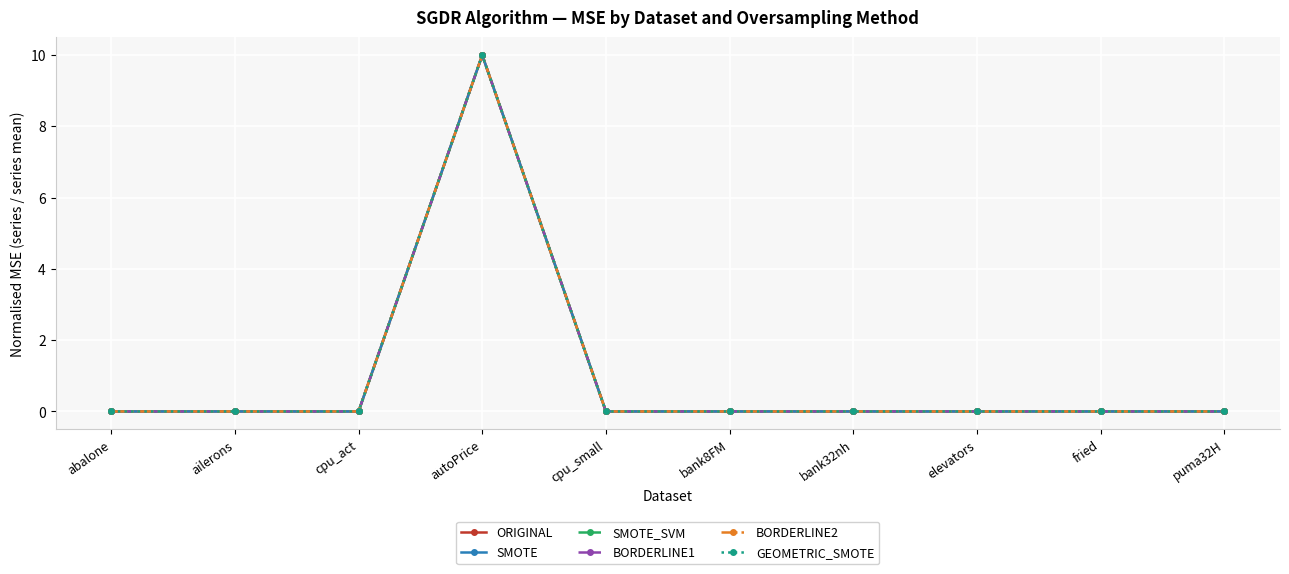

How many data points does each series have?

10